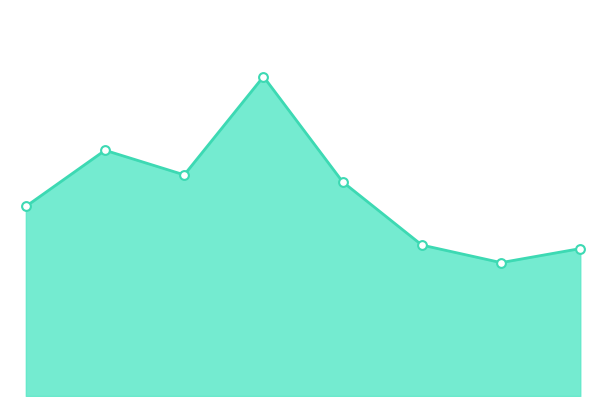

Does the chart have visible grid lines?

No